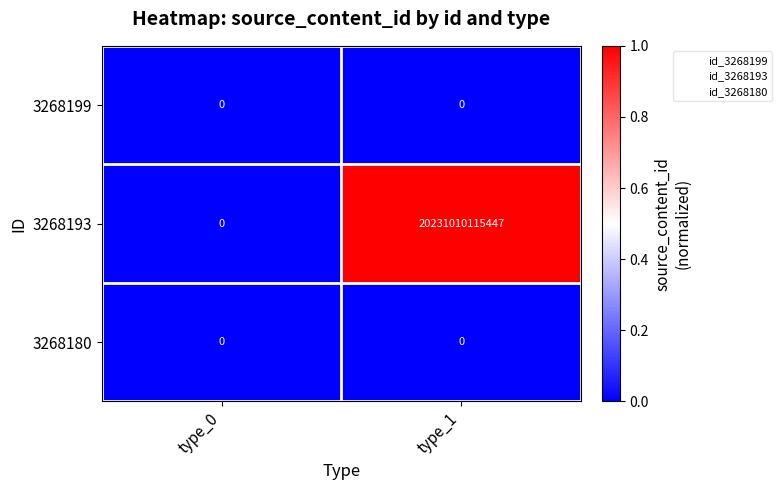

Which category has the lowest value in the 3268193 series?

type_0